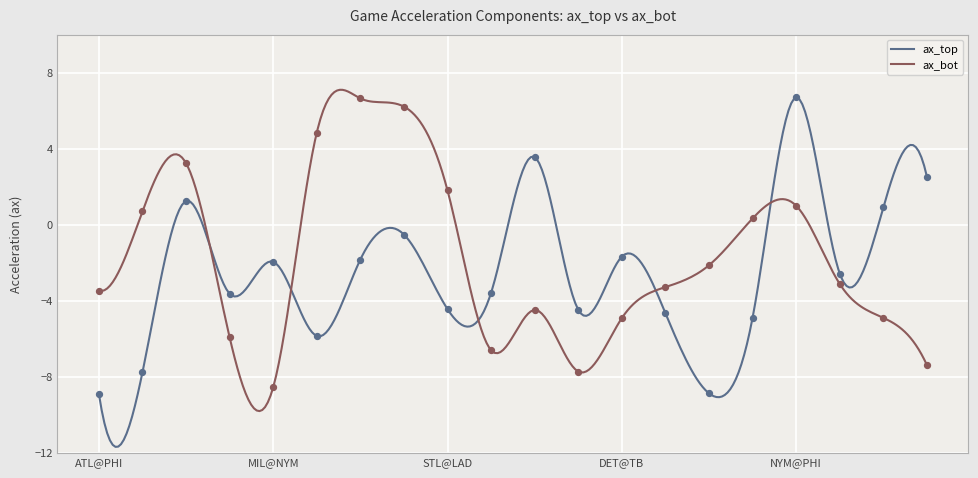

Which series has the largest total across all categories?

ax_bot